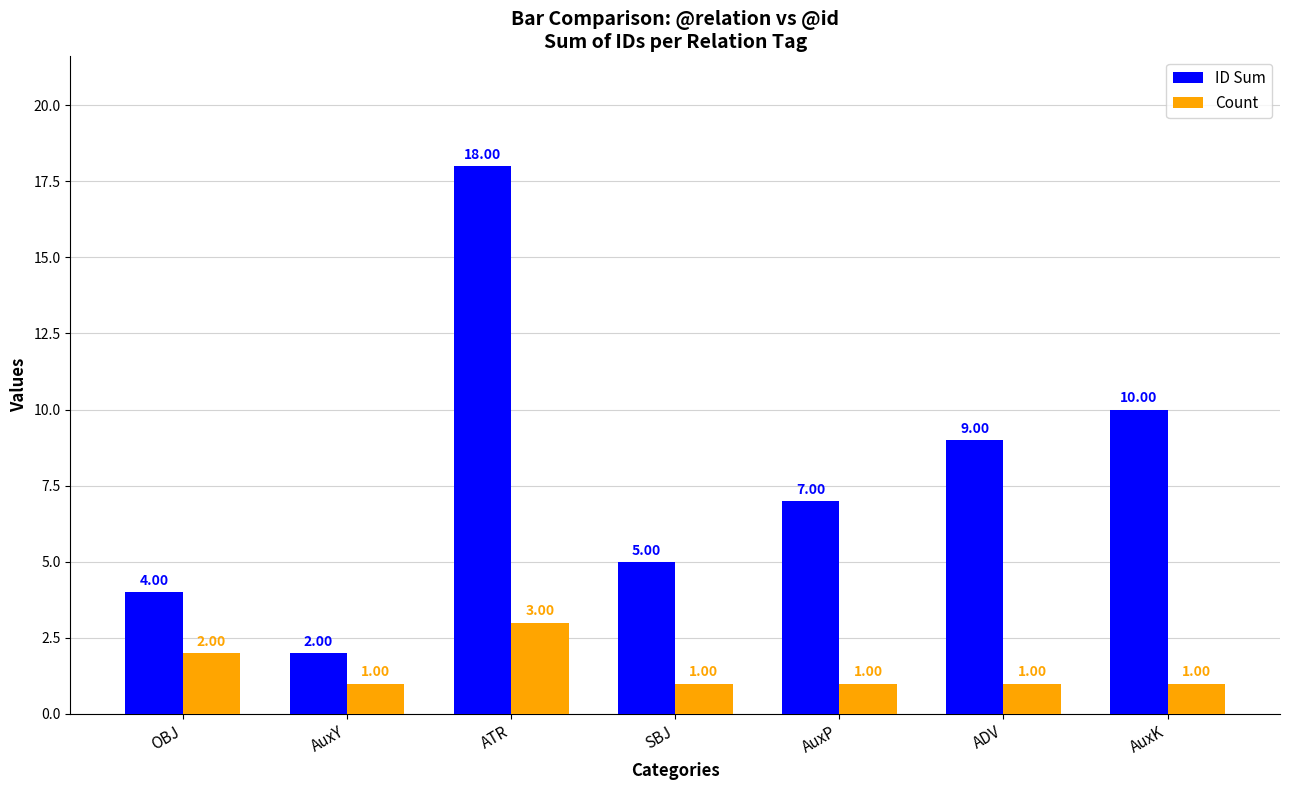

Which series has the largest range (max minus min)?

ID Sum